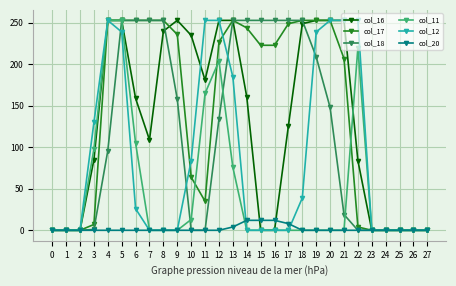

The value of col_16 at 16 is 126. True or false?

False